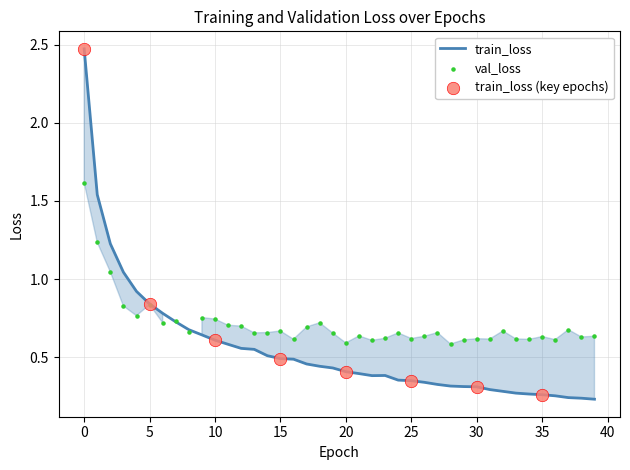

Which series has the widest spread of Y values?

train_loss